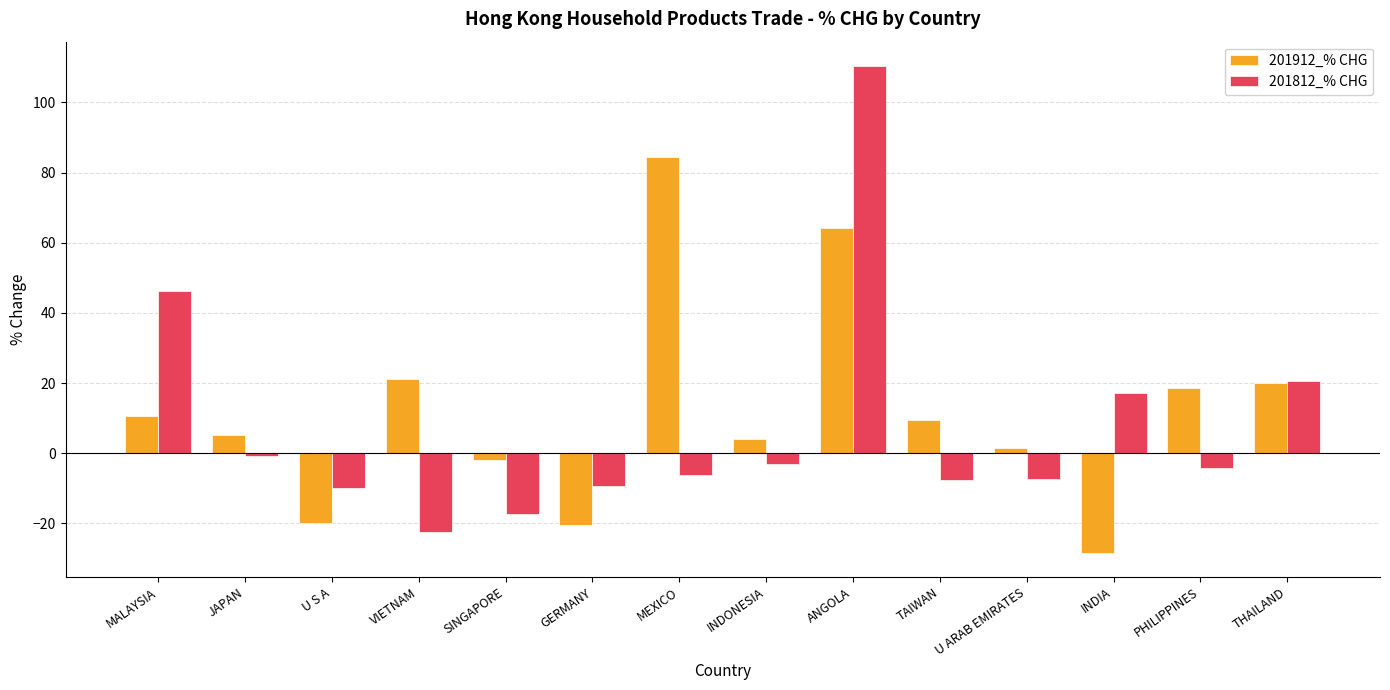

What is the label of the 9th bar from the left?

ANGOLA